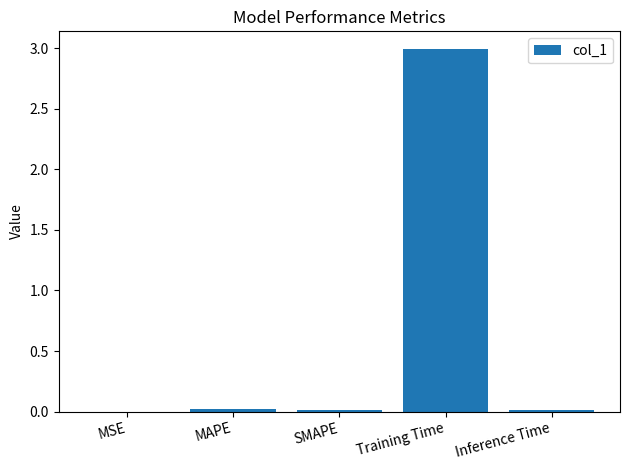

Which category has the highest value across all series?

Training Time